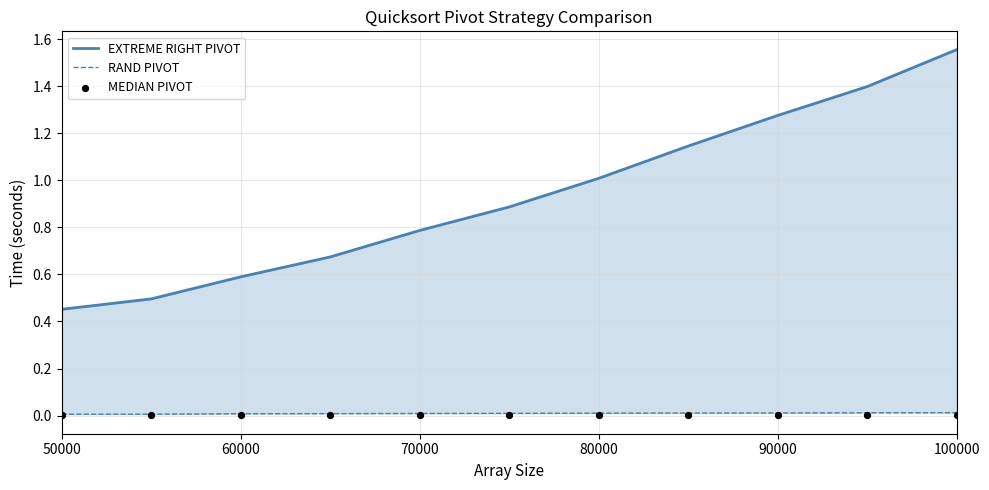

What are all the series names shown in the legend?

EXTREME RIGHT PIVOT, RAND PIVOT, MEDIAN PIVOT